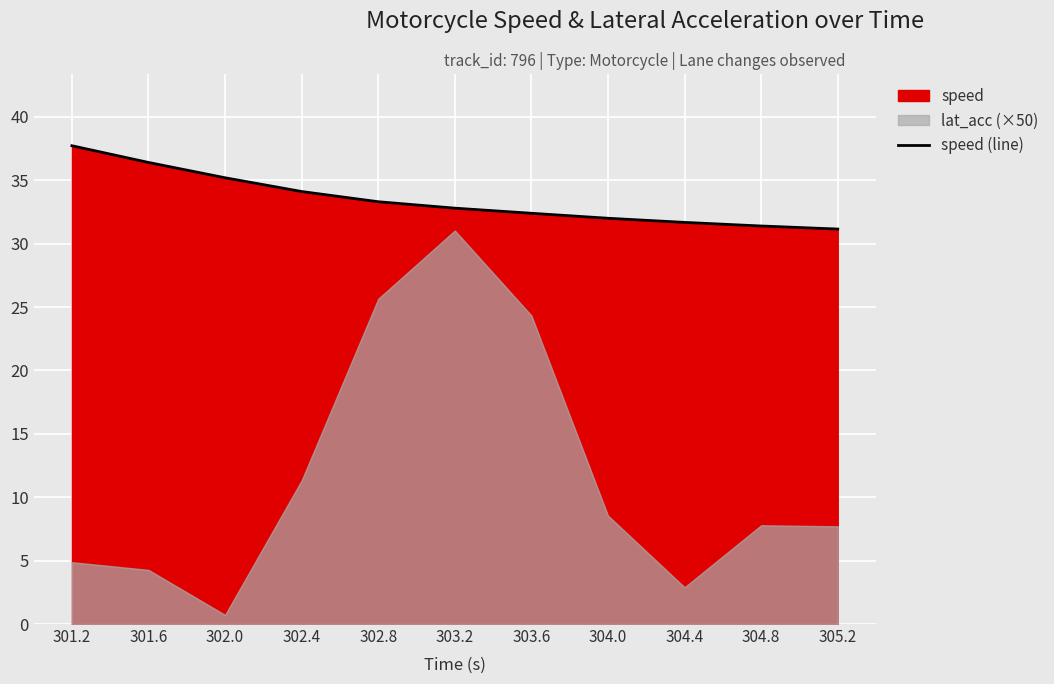

The chart shows a value of 19.8 at 304.4. True or false?

False